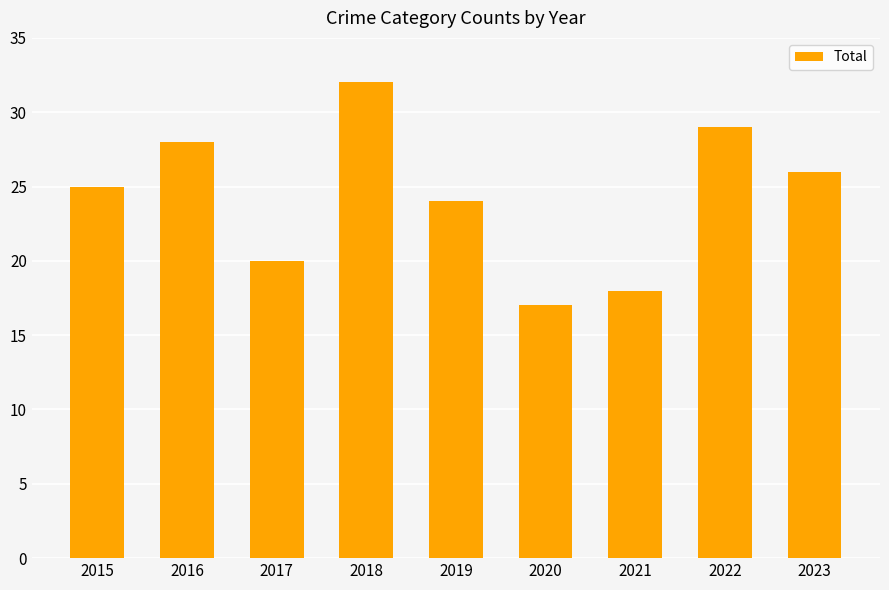

Reading right to left, what are all the values shown in this chart?

26	29	18	17	24	32	20	28	25